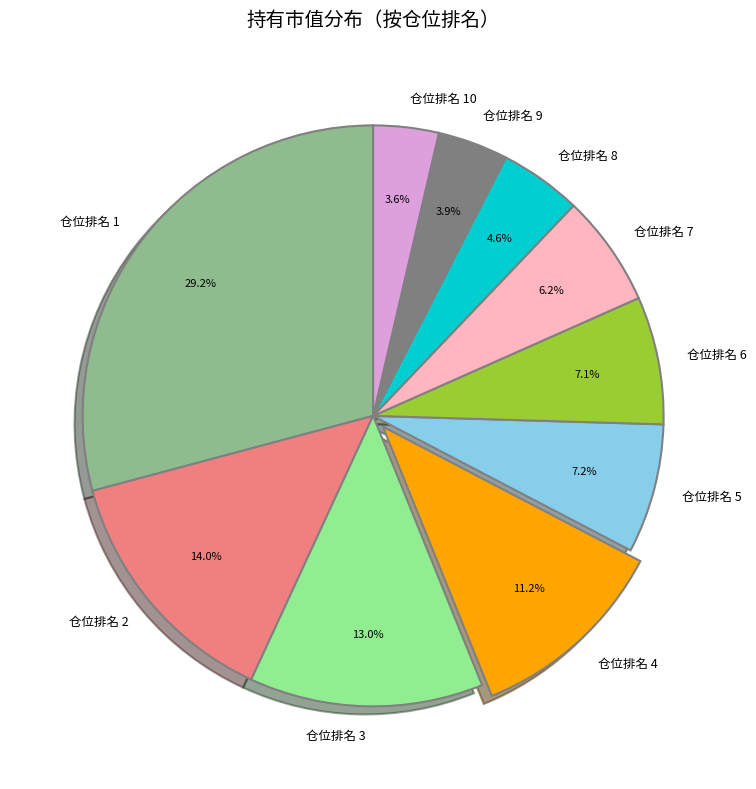

Is there any slice that represents more than half of the pie?

No